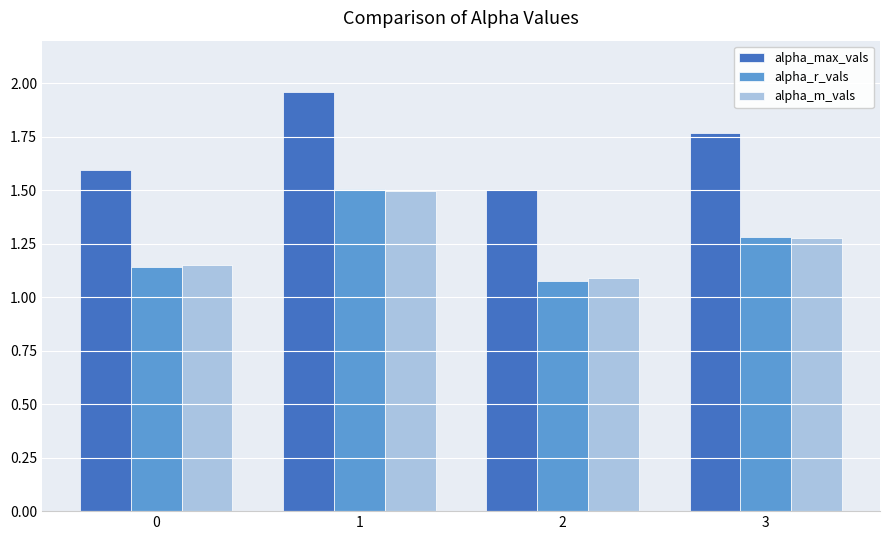

Count the number of categories in the chart.

4